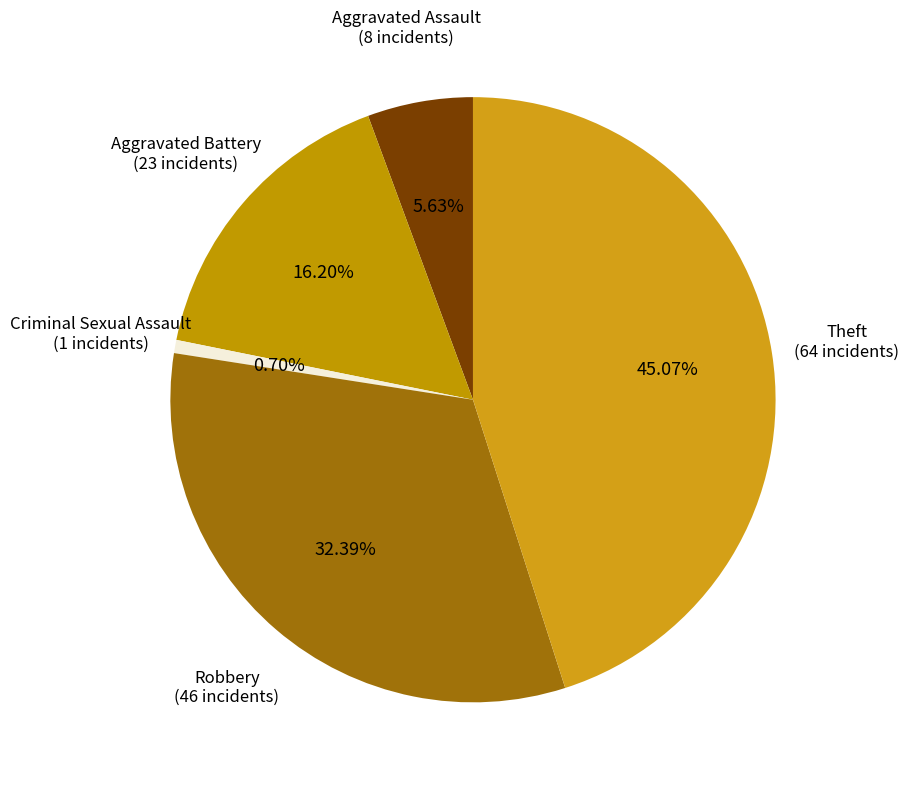

What percentage is the Aggravated Assault slice, to the nearest percent?

6%